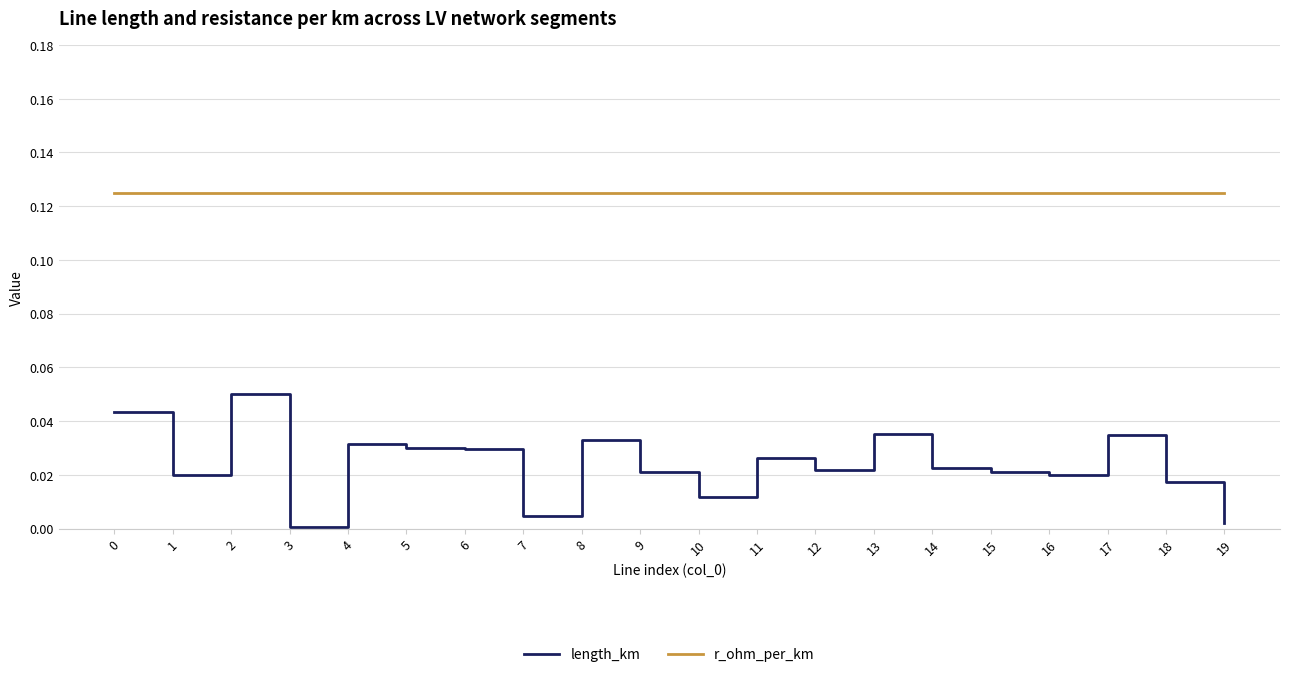

At 19, list the series in order from largest to smallest.

r_ohm_per_km, length_km